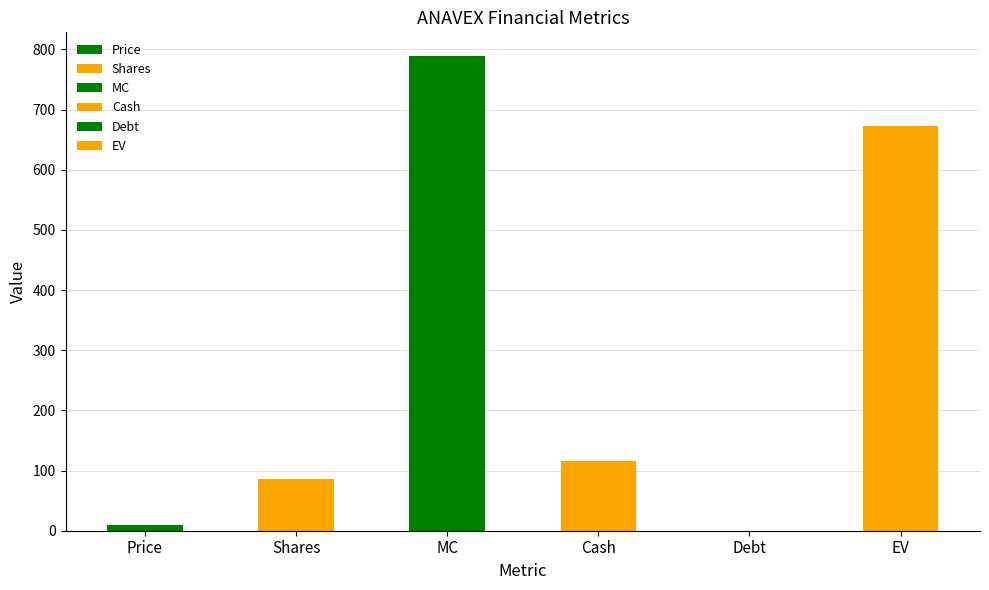

What is the label of the 1st bar from the right?

EV